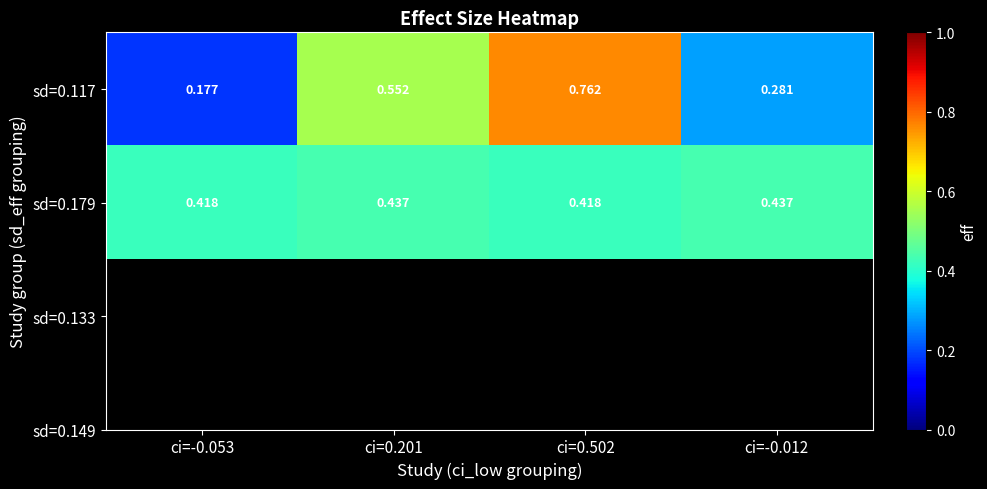

Is the value of sd=0.117 at ci=0.502 greater than the value of sd=0.179 at ci=0.502?

Yes